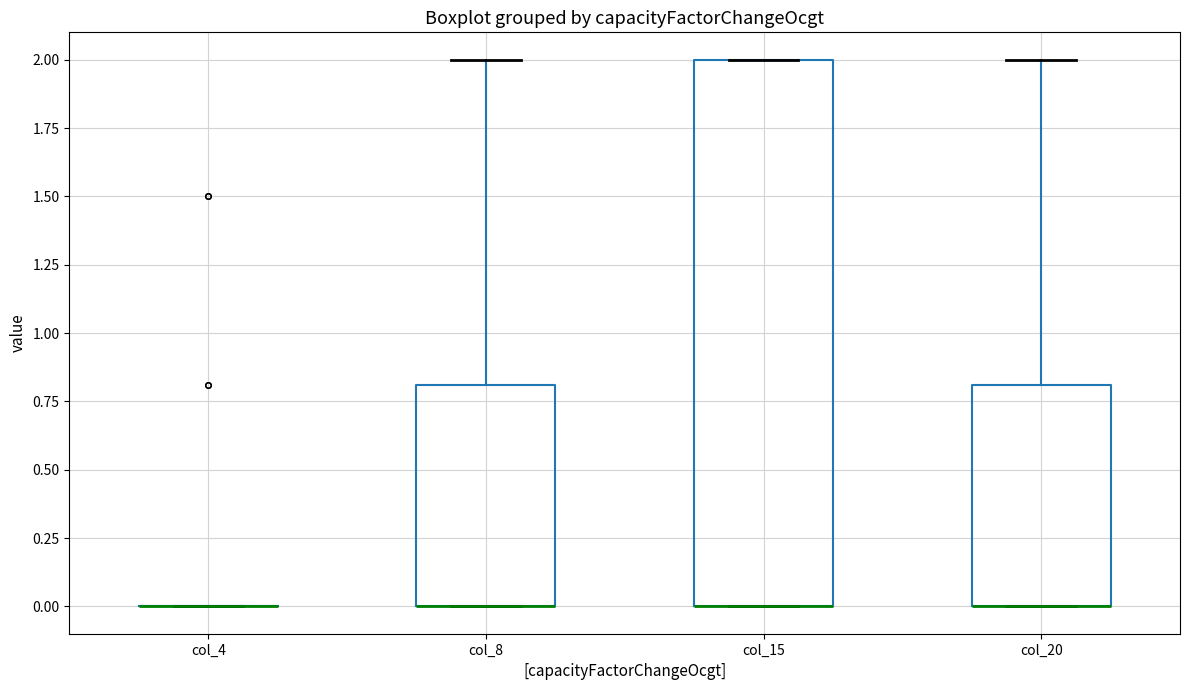

Reading left to right, transcribe this box plot: for each box, give where its median line is, the range the box spans, and where its two whiskers end, as read against the y-axis. The values are not printed on the chart, so give them approximately, as read against the axis.

col_4: box collapsed to a line at 0.0, whiskers 0.0 to 0.0
col_8: median 0.0 (drawn on the box's lower edge), box 0.0 to 0.8, whiskers 0.0 to 2.0
col_15: median 0.0 (drawn on the box's lower edge), box 0.0 to 2.0, whiskers 0.0 to 2.0
col_20: median 0.0 (drawn on the box's lower edge), box 0.0 to 0.8, whiskers 0.0 to 2.0